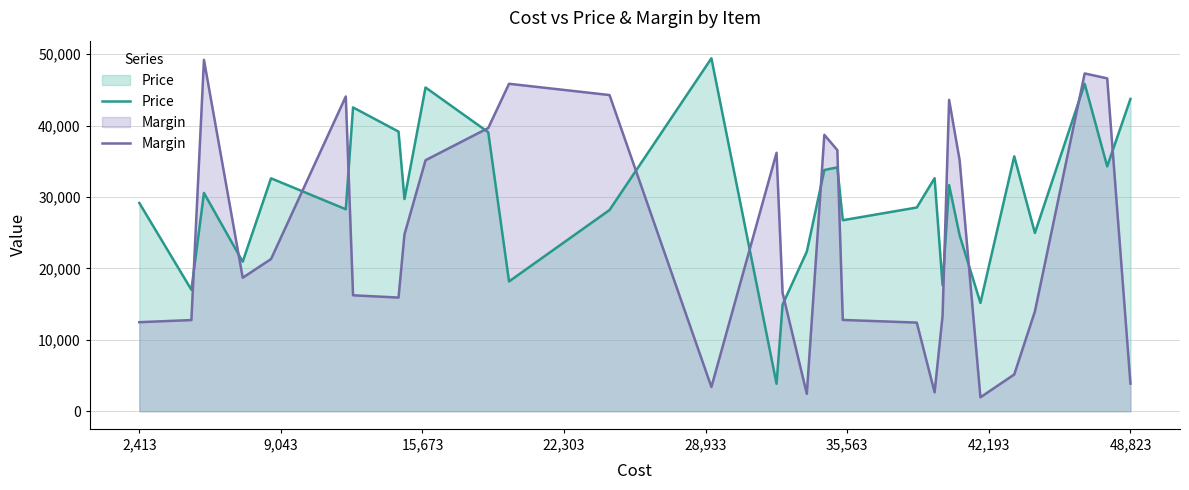

True or false: Price has more than 2 points higher than both neighbors.

True